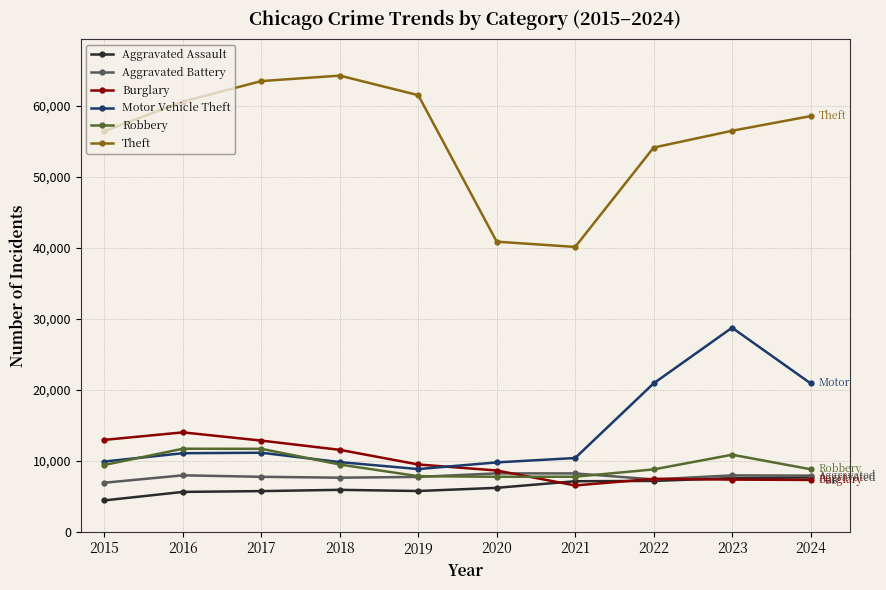

What is the value of the Theft point at the 6th from the left?

40862